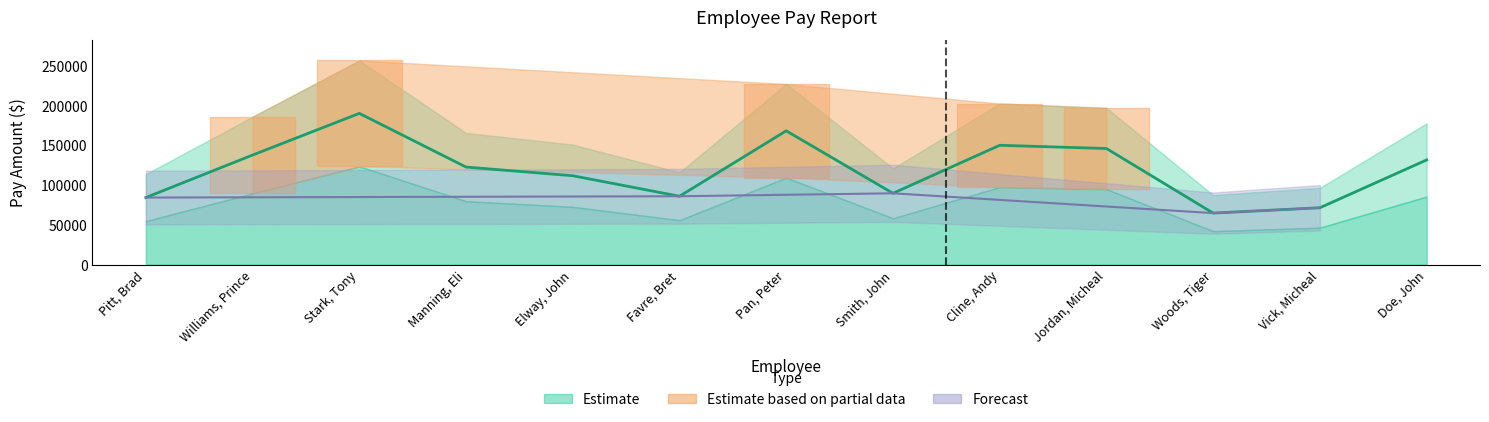

List the labels in order of value, largest first.

Stark, Tony, Pan, Peter, Cline, Andy, Jordan, Micheal, Williams, Prince, Doe, John, Manning, Eli, Elway, John, Smith, John, Favre, Bret, Pitt, Brad, Vick, Micheal, Woods, Tiger